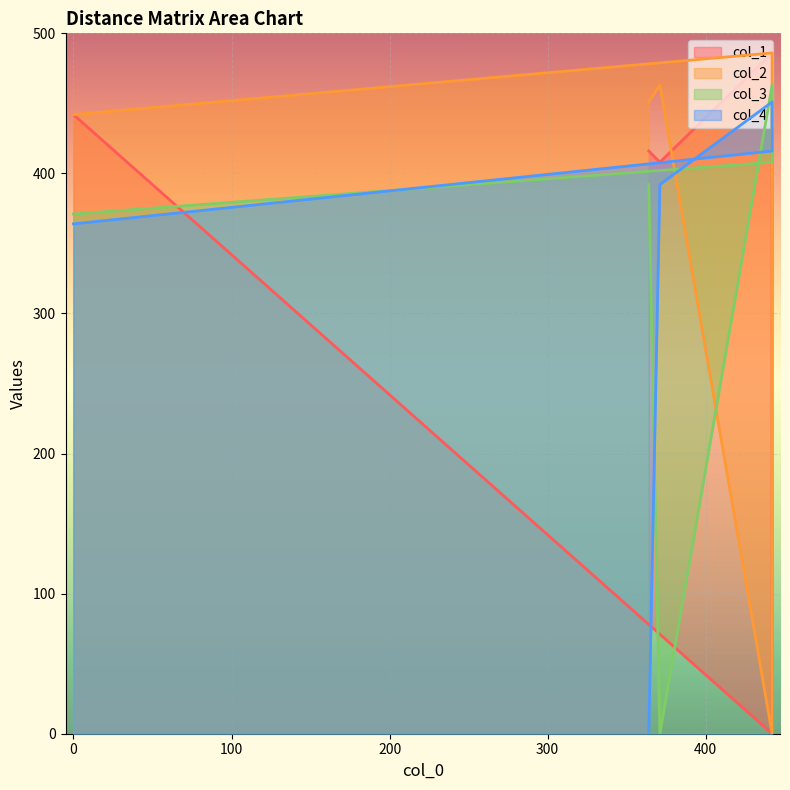

What is the label of the 5th point from the left?

364